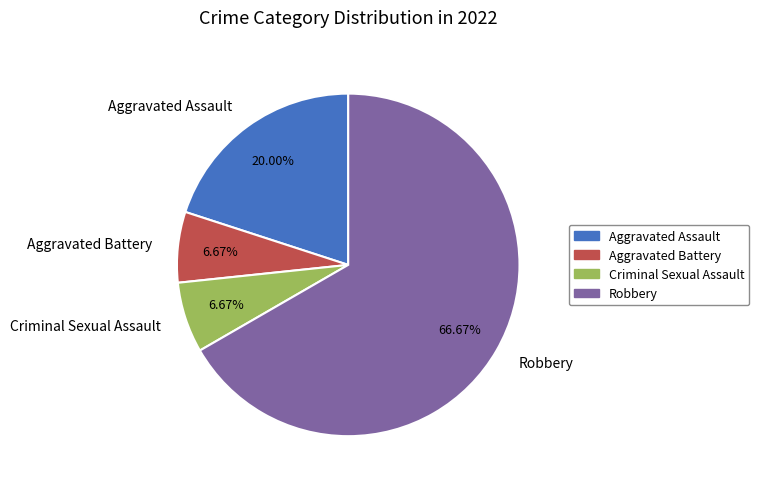

The Criminal Sexual Assault slice represents 7% of the pie. True or false?

True